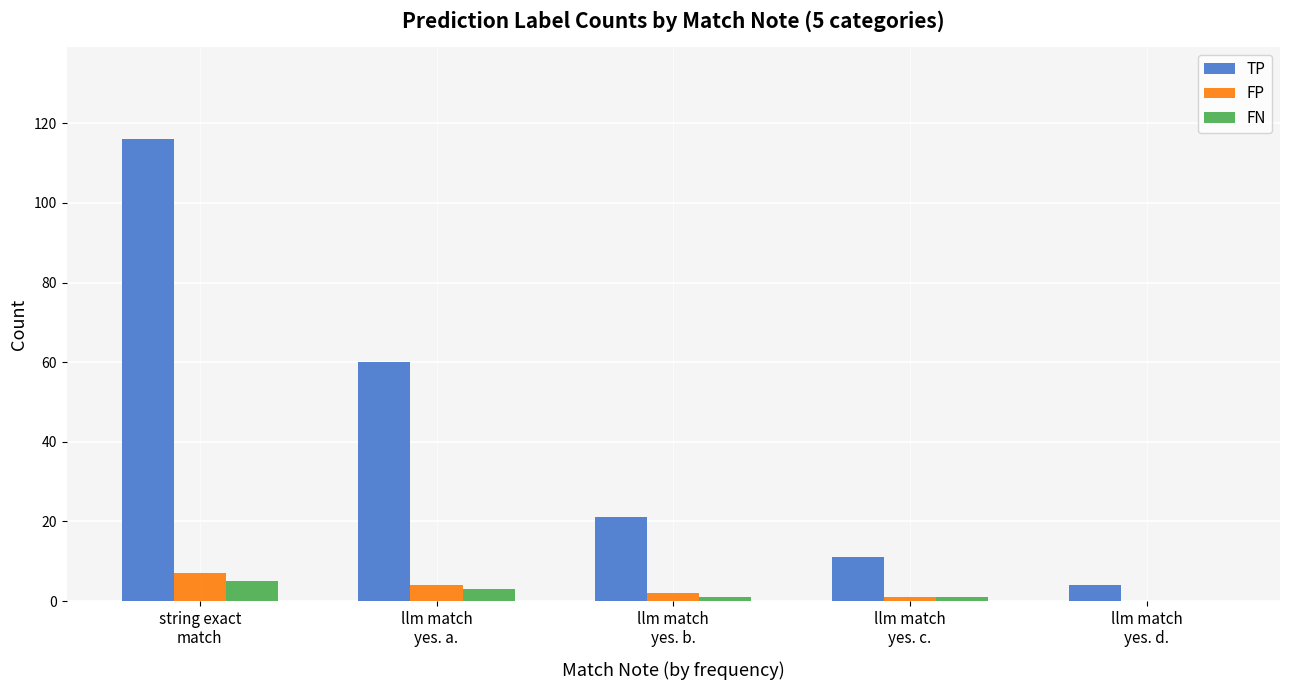

Are the bars horizontal?

No